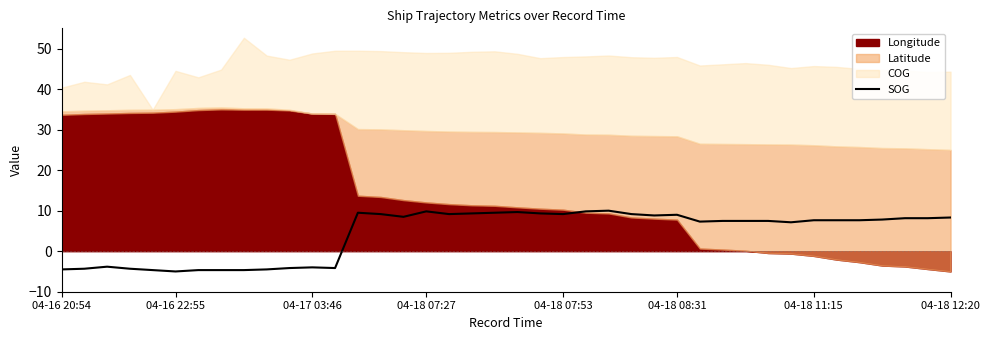

The SOG series shows 12.3 at 04-18 12:20. True or false?

False